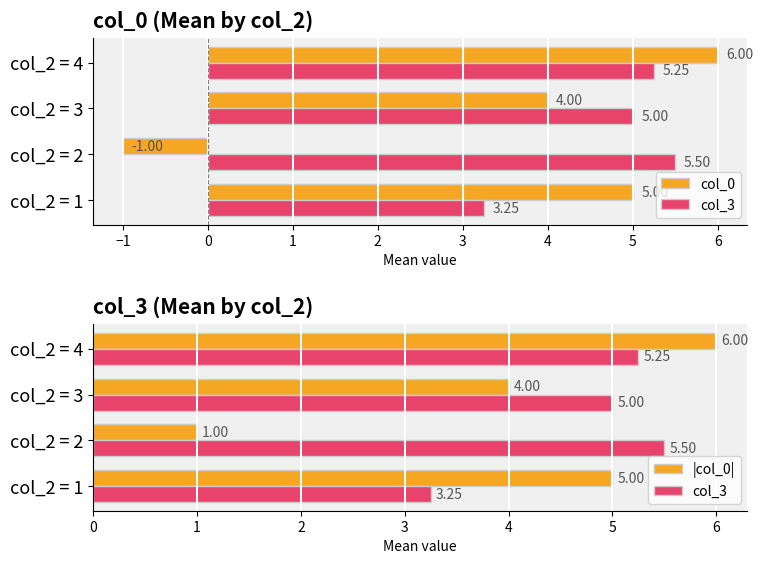

Which series has the largest range (max minus min)?

col_0